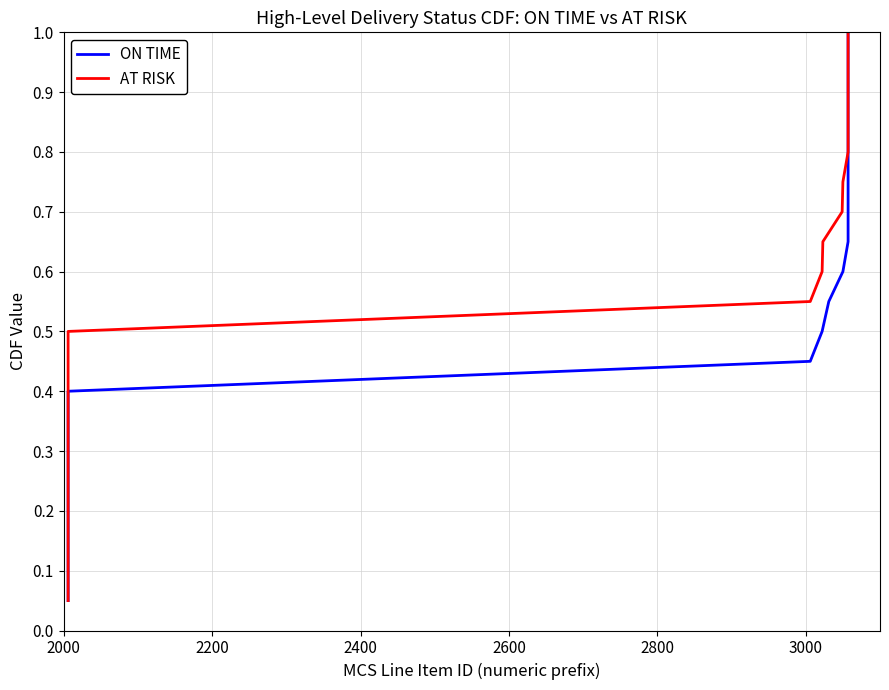

Does the chart display data point markers on the line(s)?

No